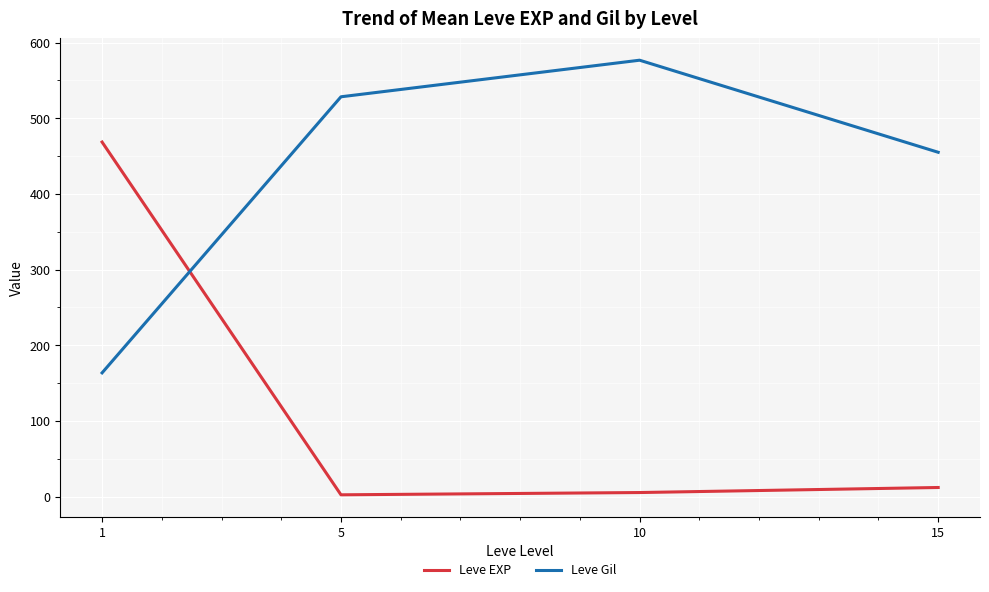

Count the number of data series in this chart.

2